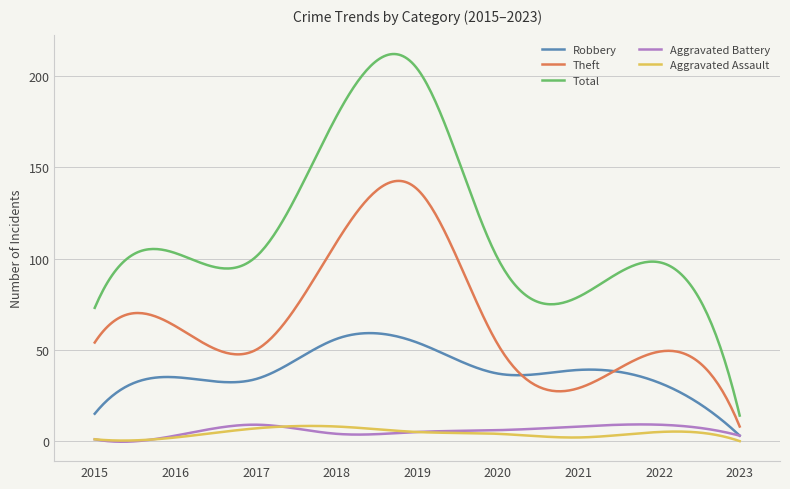

What is the greatest value displayed?

212.0